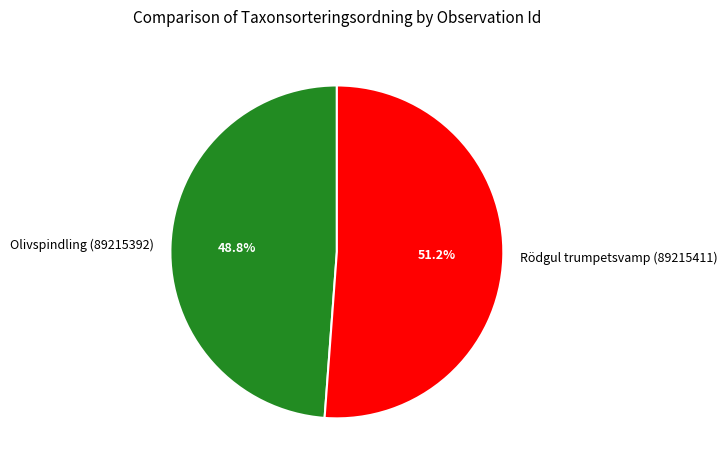

Approximately how many times larger is the value at Rödgul trumpetsvamp (89215411) compared to Olivspindling (89215392)?

1.0